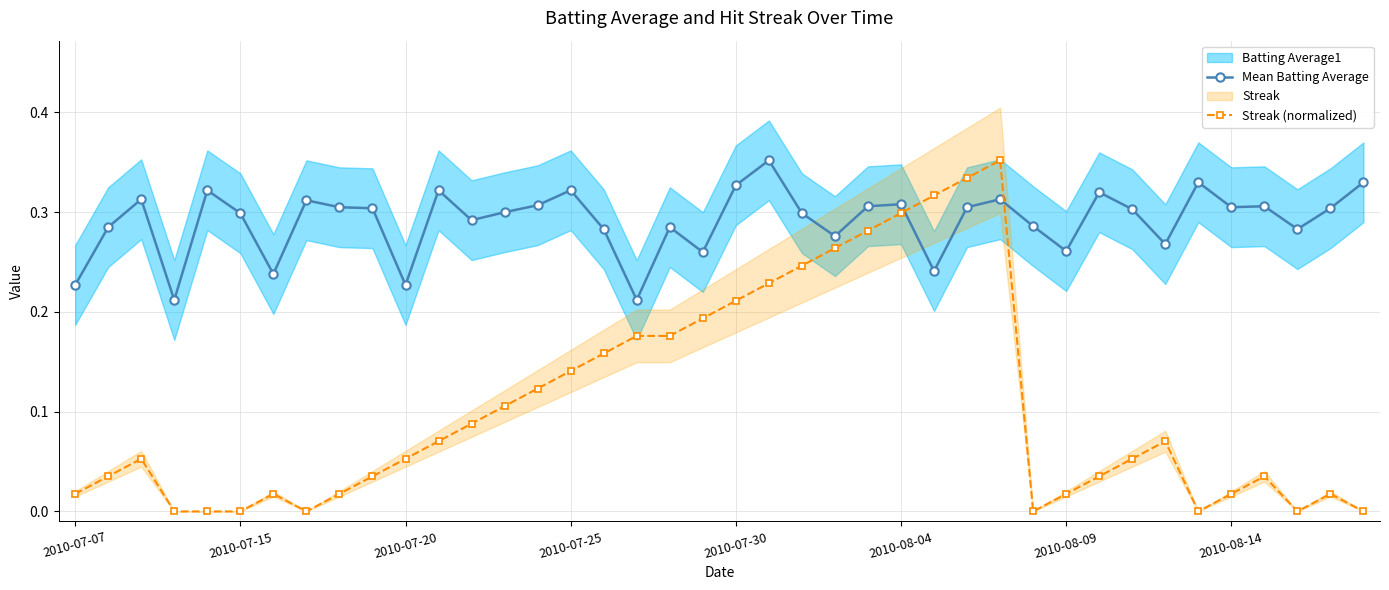

True or false: Mean Batting Average has more than 1 points higher than both neighbors.

True